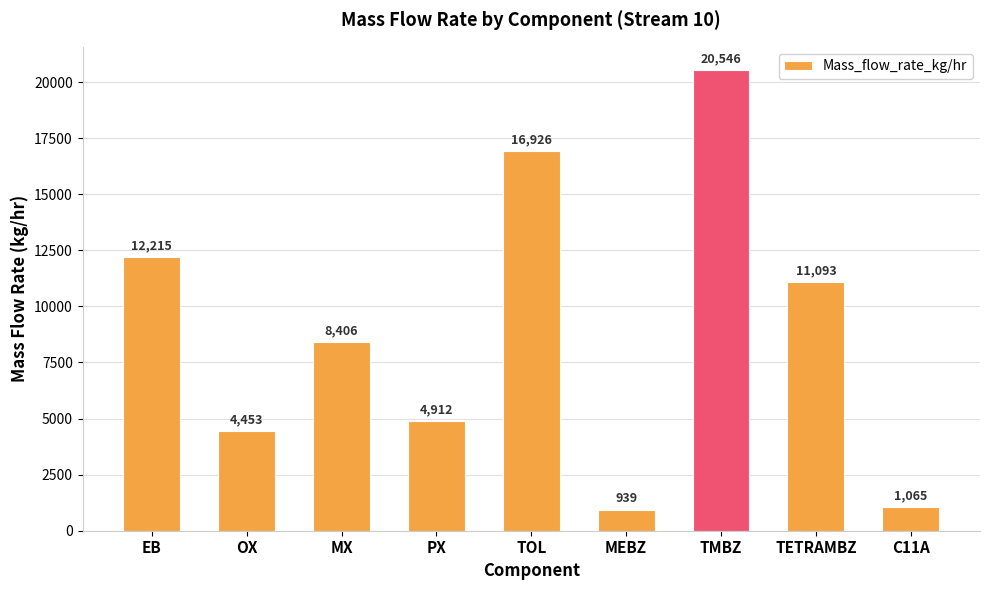

What is the sum of all values?

80553.2